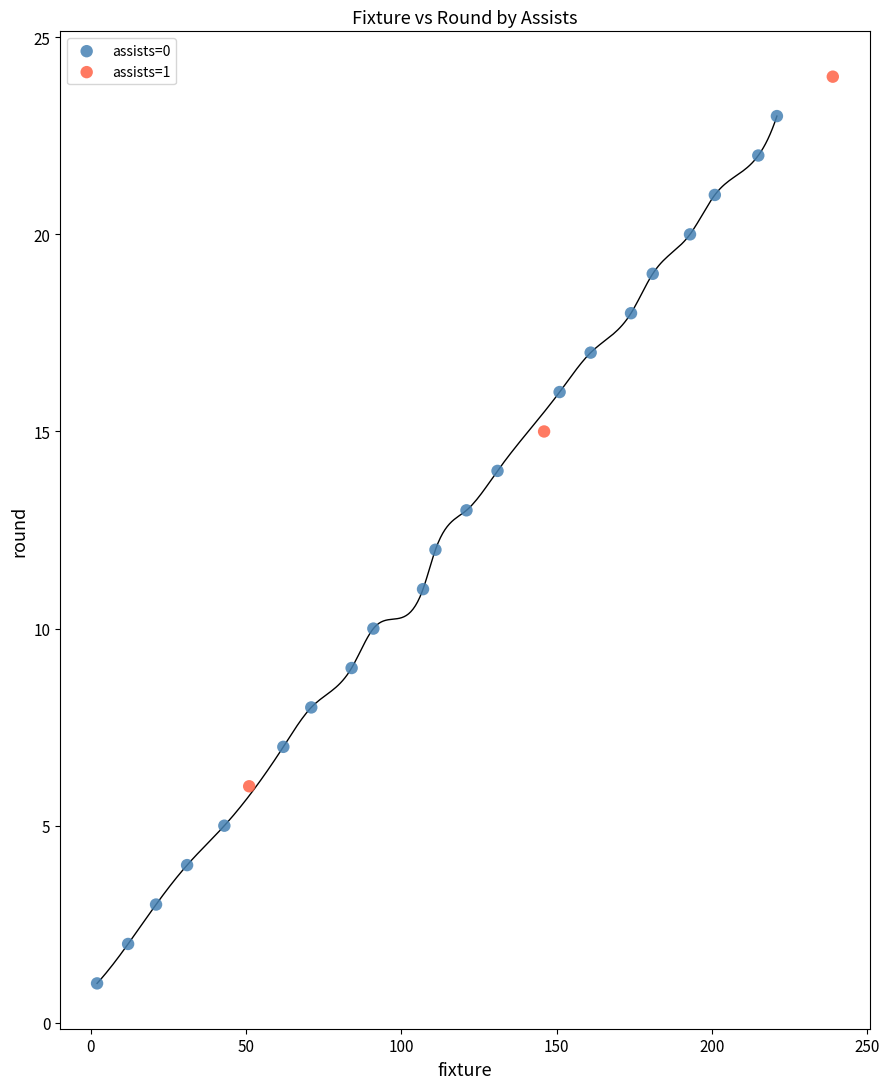

Which series contains the lowest Y value?

assists=0